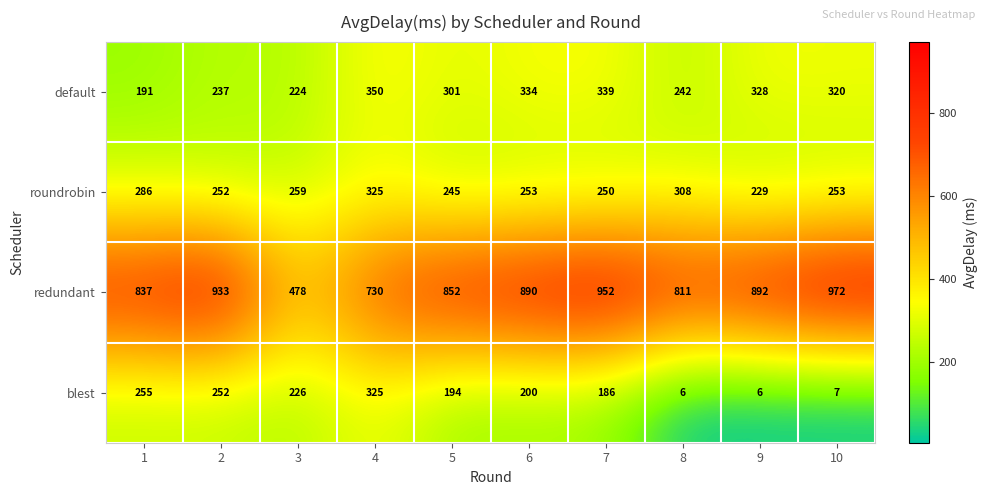

At 9, list the series in order from smallest to largest.

blest, roundrobin, default, redundant